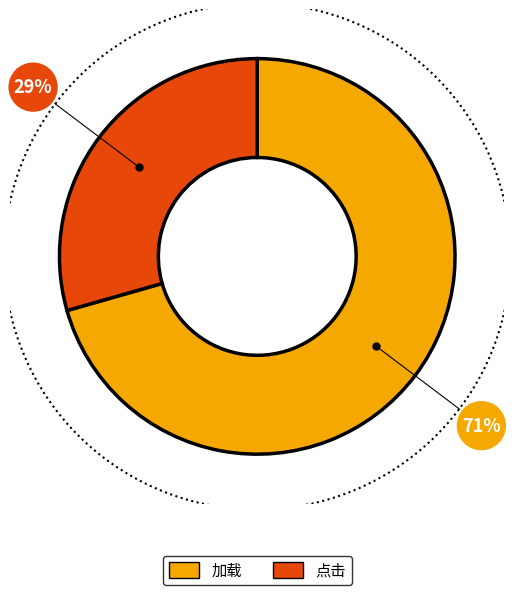

What percentage is the 点击 slice, to the nearest percent?

29%